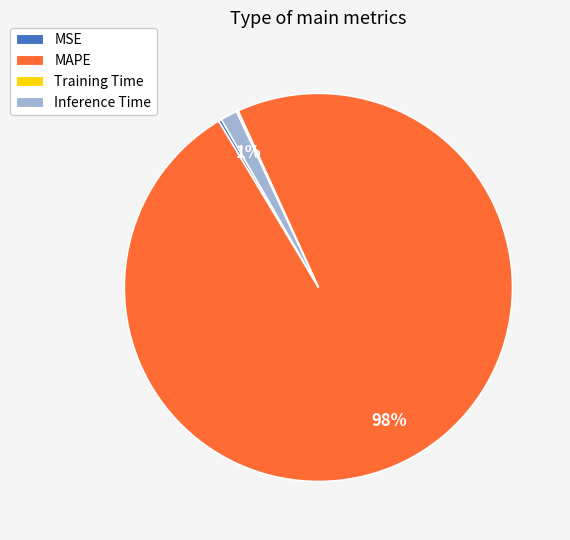

Between Inference Time and MAPE, which is larger?

MAPE